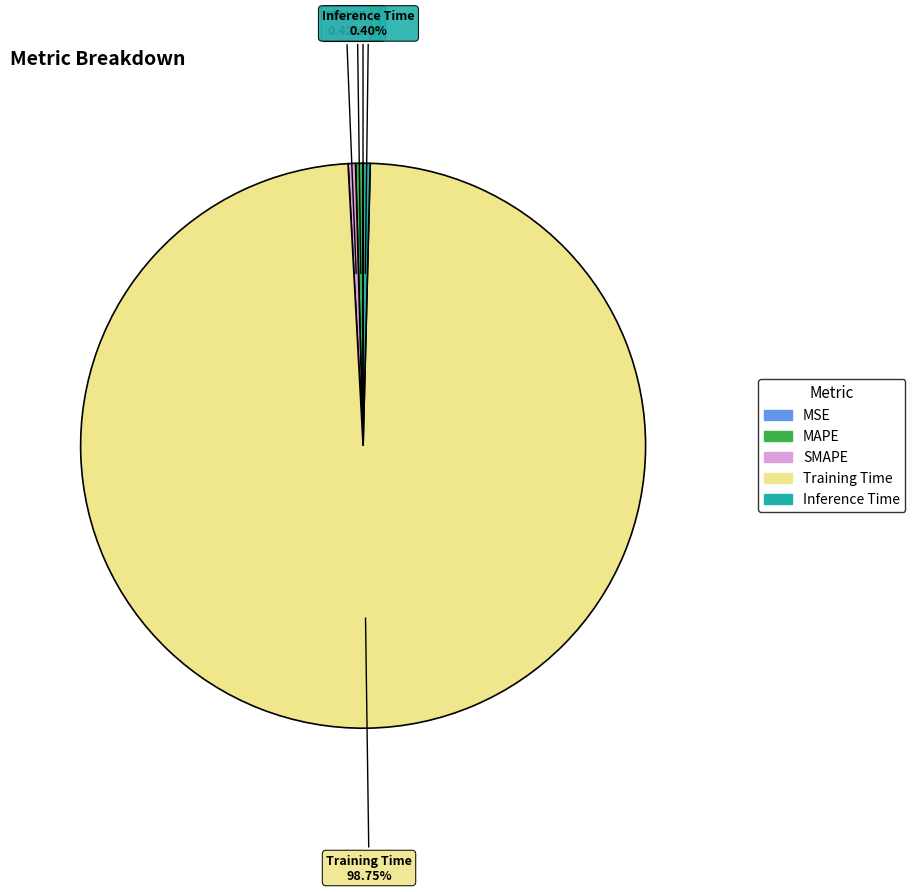

What percentage do Training Time and SMAPE together represent?

99.2%